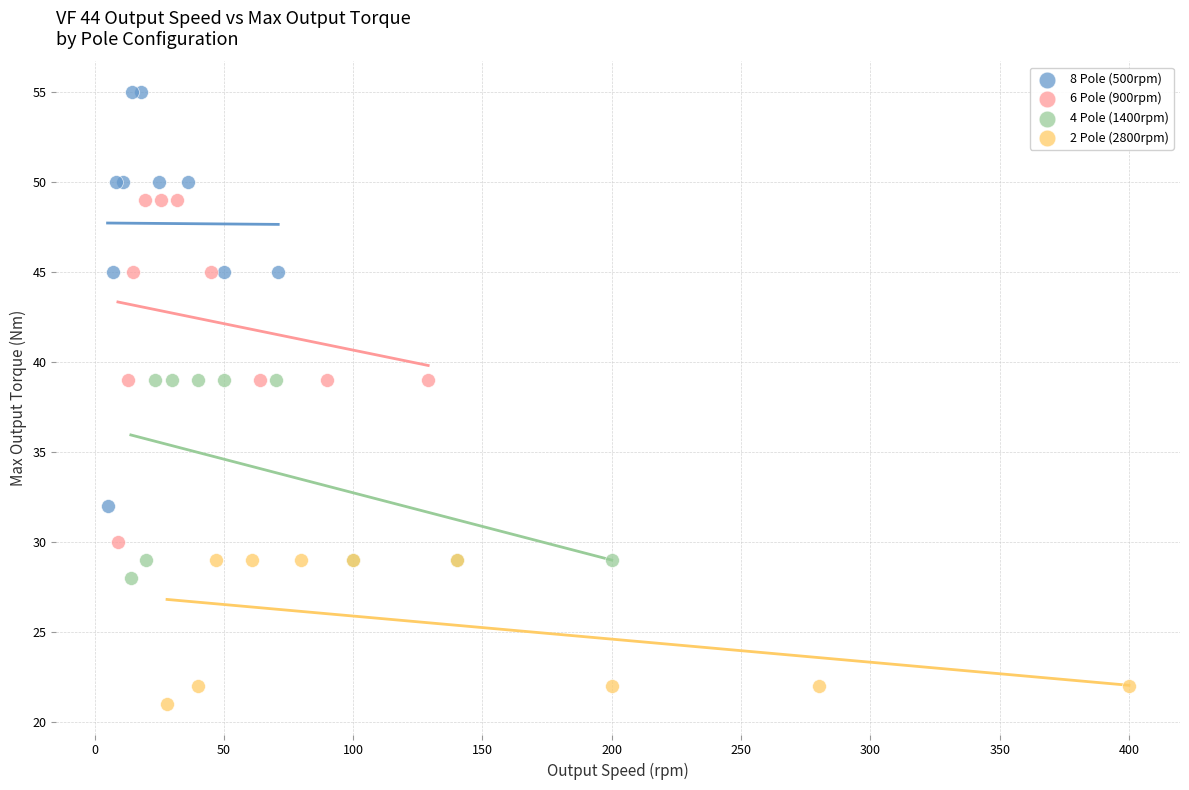

What are all the series names shown in the legend?

8 Pole (500rpm), 6 Pole (900rpm), 4 Pole (1400rpm), 2 Pole (2800rpm)